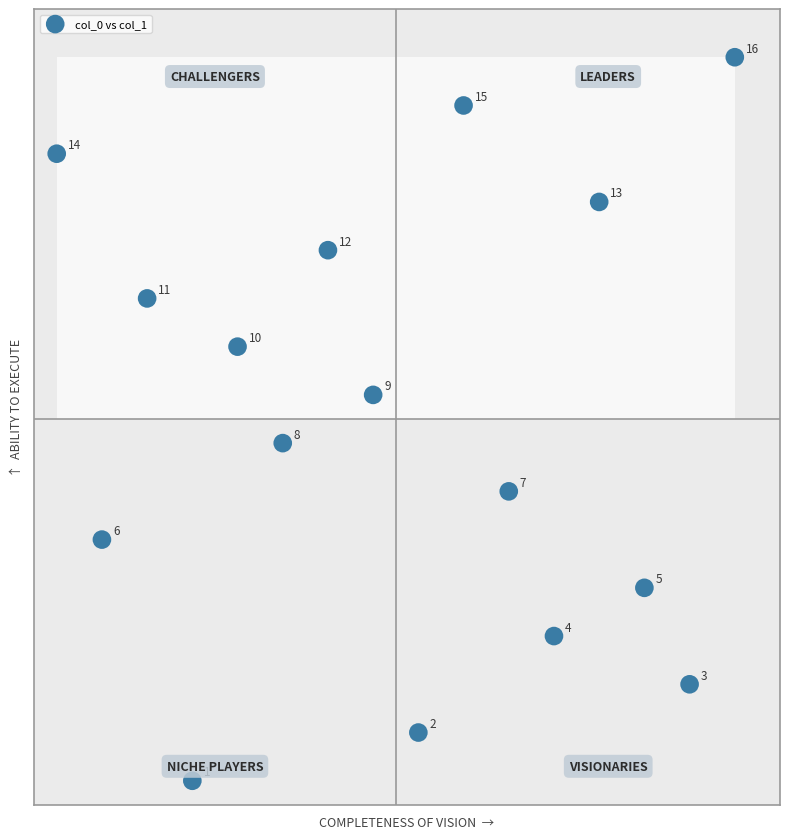

What Y value in the scatter plot is closest to 8?

8